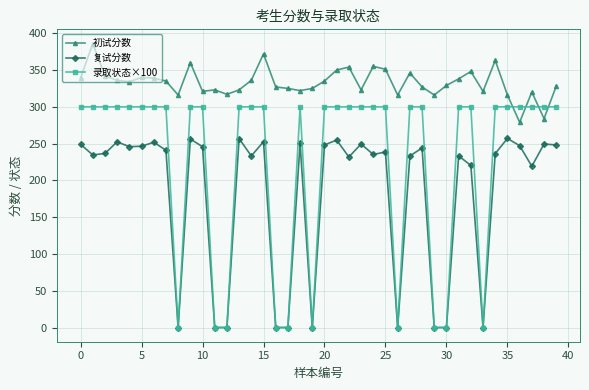

Which series has the widest spread of values?

录取状态×100